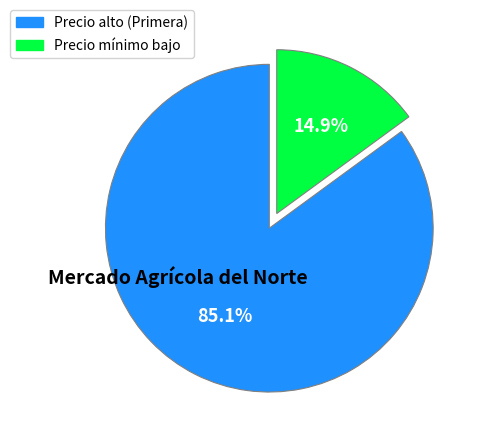

Does any single category account for the majority?

Yes